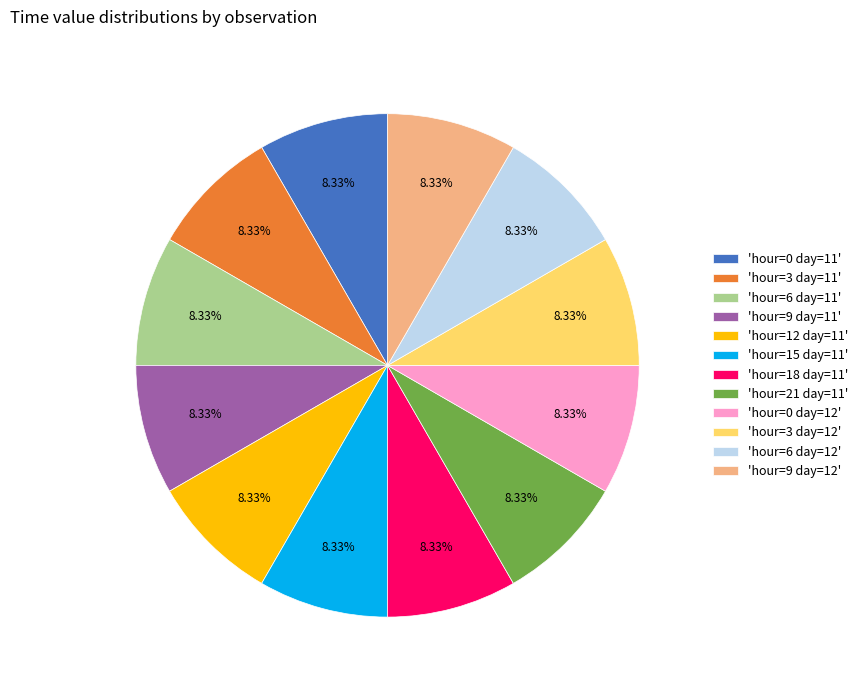

What is the ratio of the value at 'hour=6 day=12' to the value at 'hour=21 day=11'?

1.0